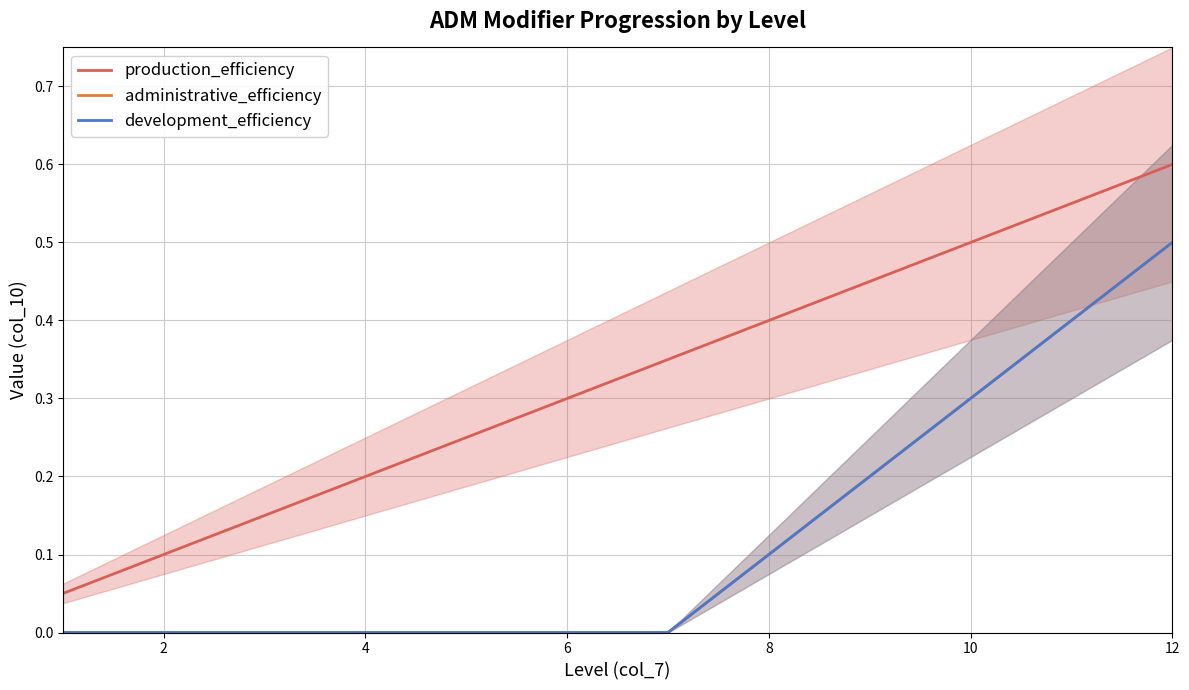

True or false: administrative_efficiency and development_efficiency cross at least once.

False